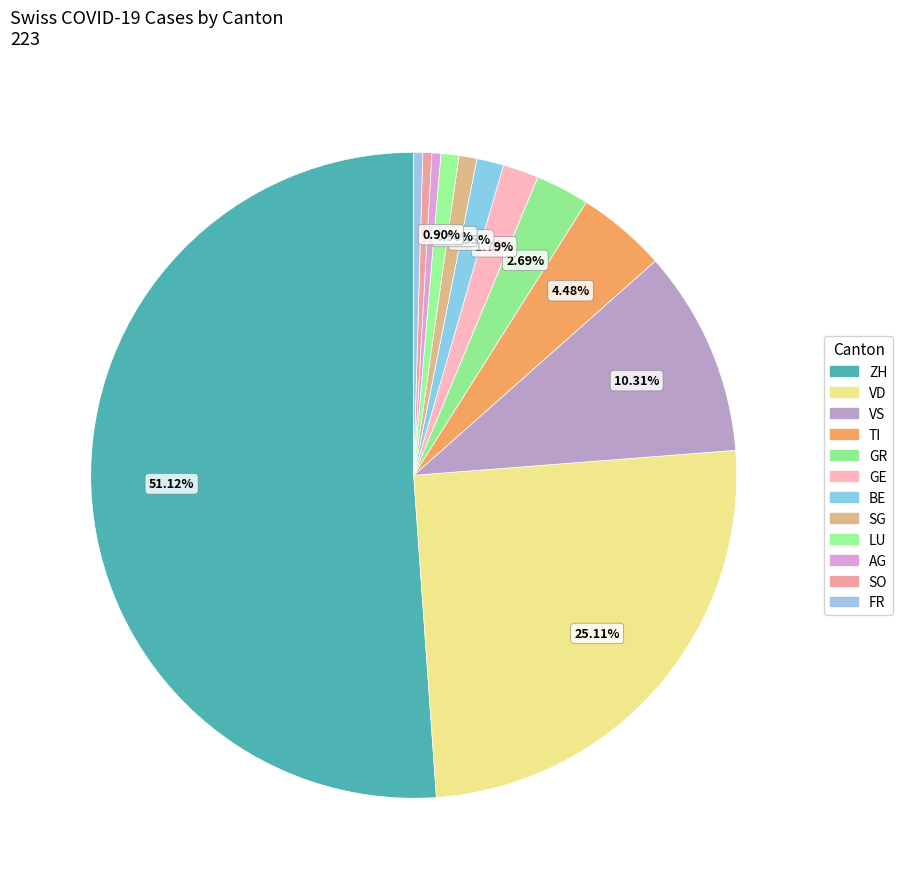

What percentage is the TI slice, to the nearest percent?

4%